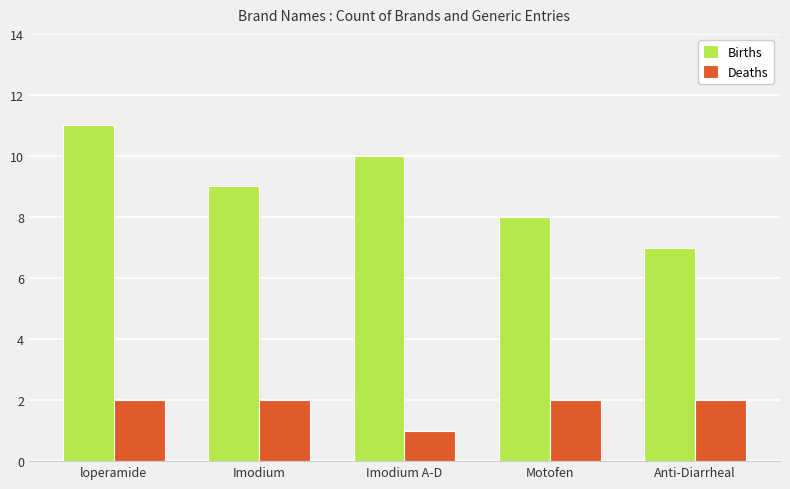

What is the sum of the Births values at Motofen and loperamide?

19